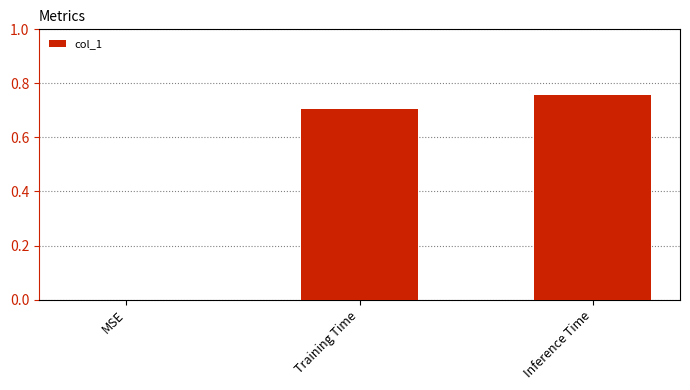

Is it true that the value at MSE is -0.4?

False